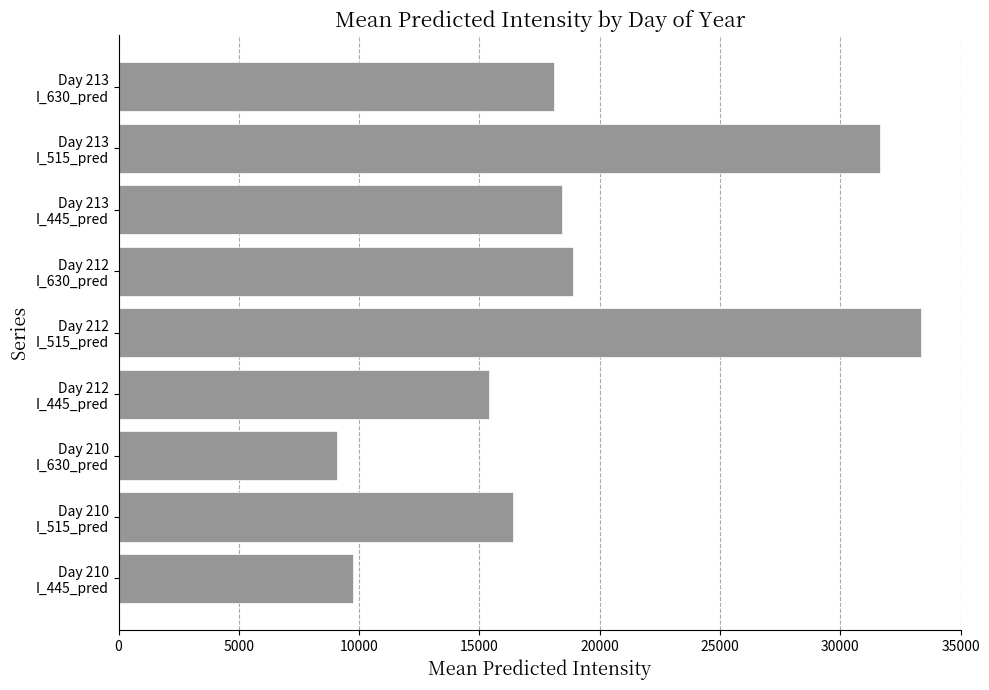

What is the difference between the maximum and second lowest values?

23582.8